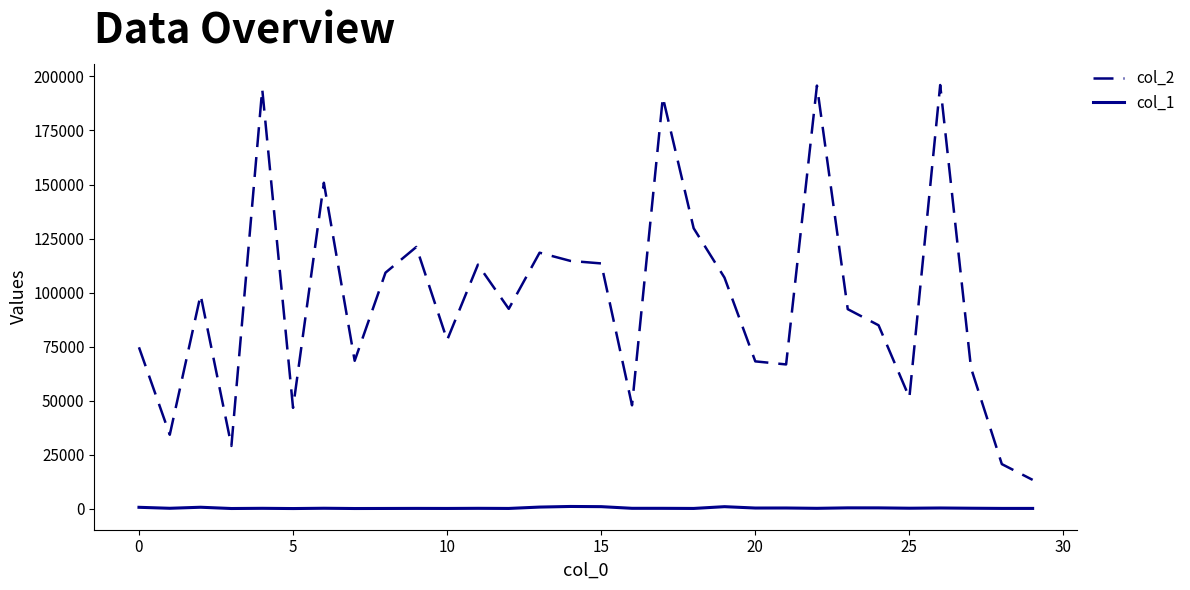

Which series has the largest total across all categories?

col_2